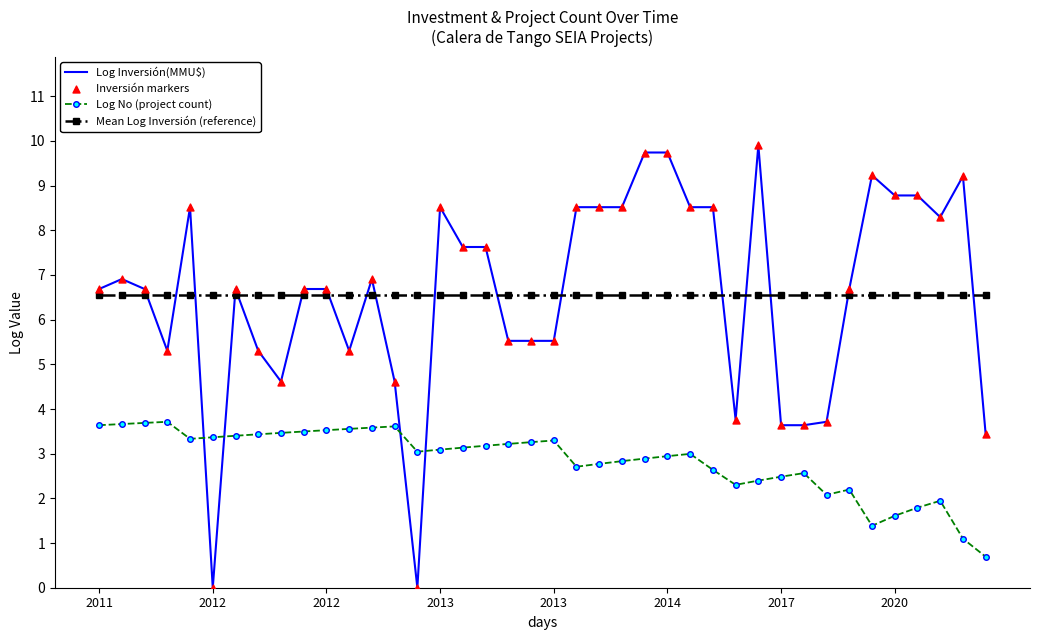

What is the maximum value for Log No (project count)?

3.7